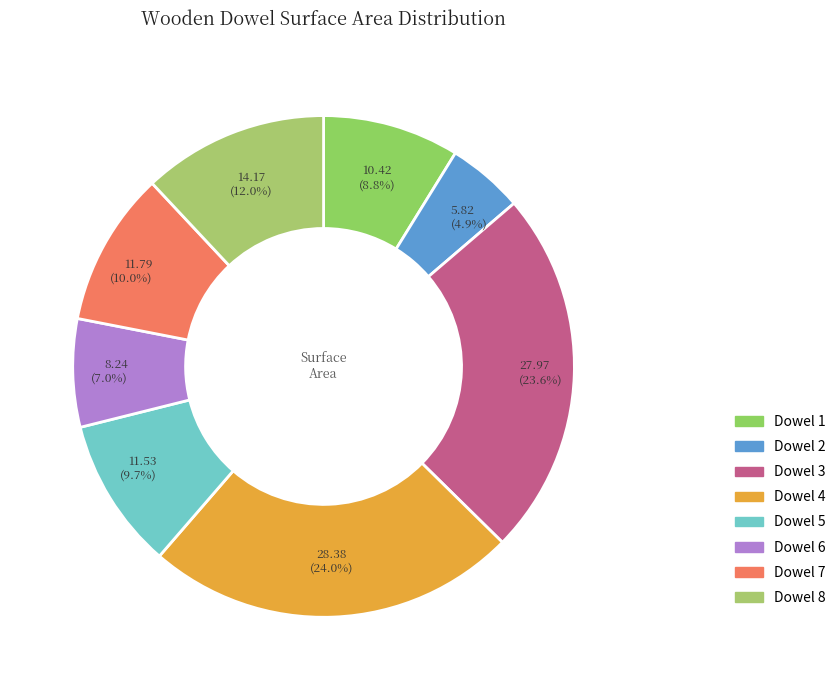

Is it true that Dowel 1 is 1% of the pie?

False